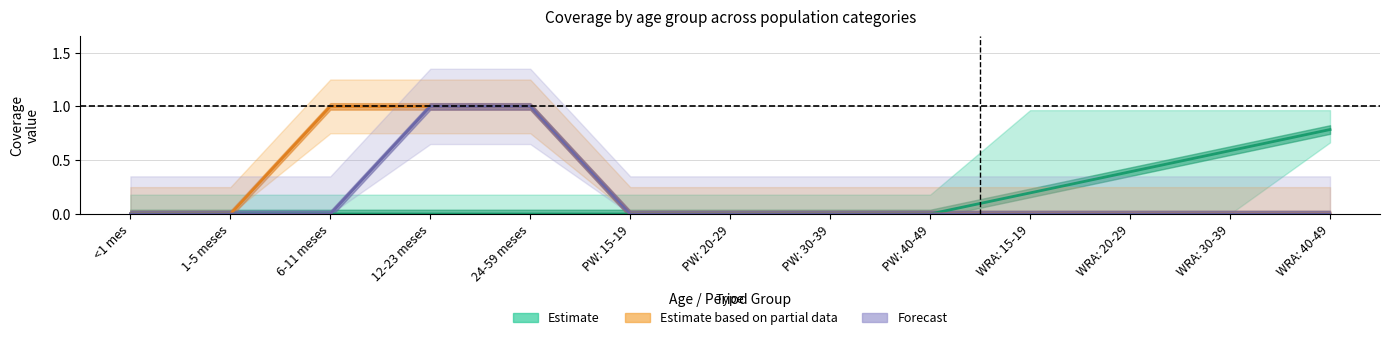

True or false: Estimate based on partial data and Forecast cross at least once.

False